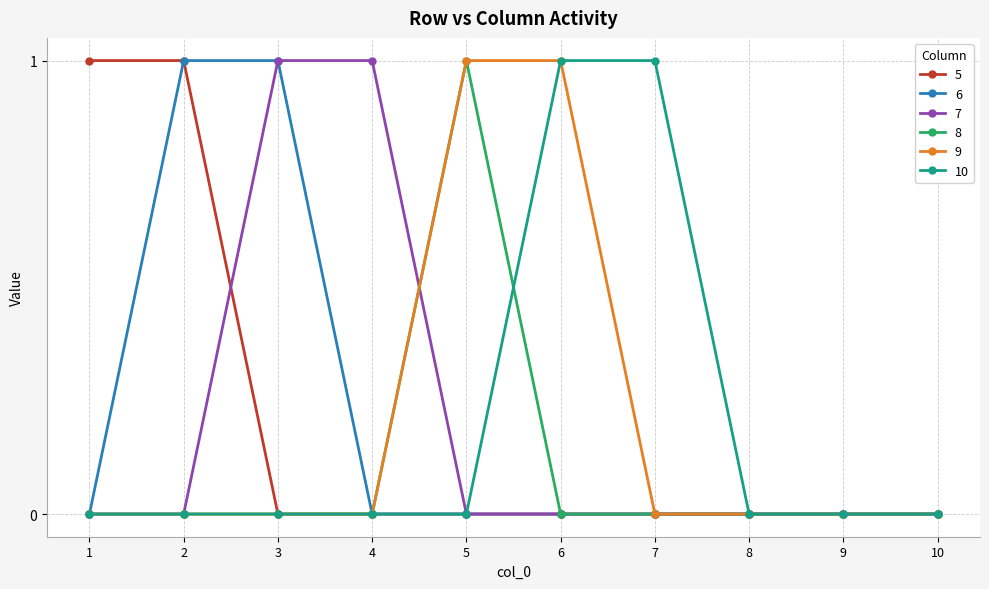

The value of 8 at 6 is 1. True or false?

False